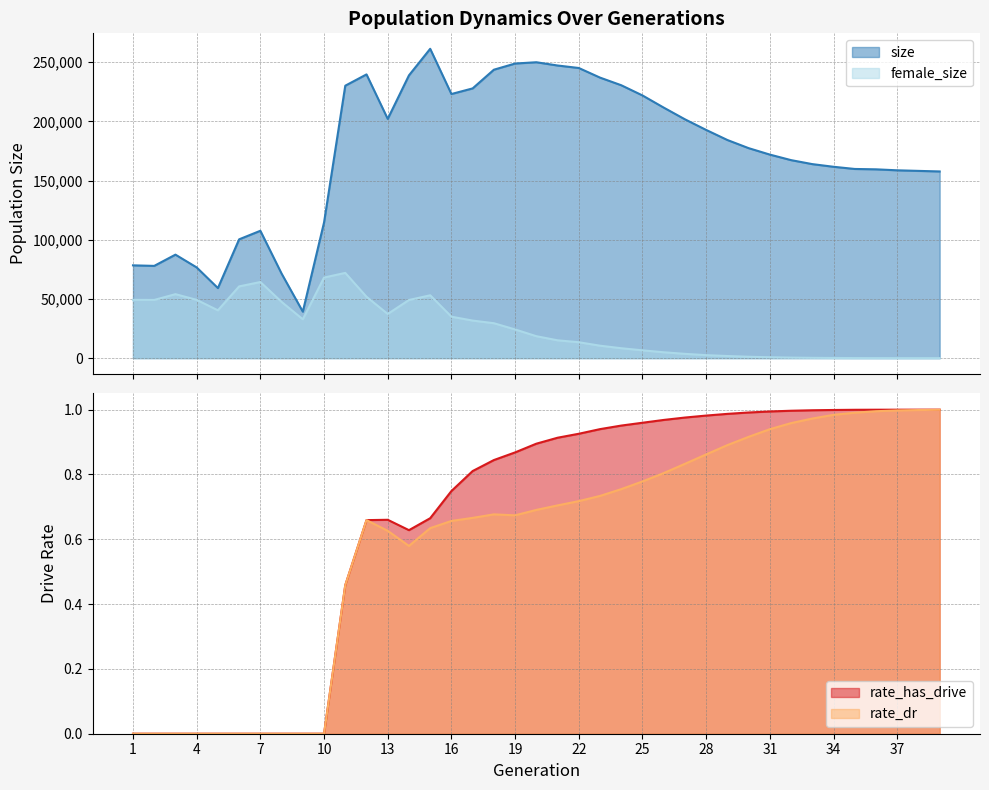

What value does the size series have at 30?

177422.0